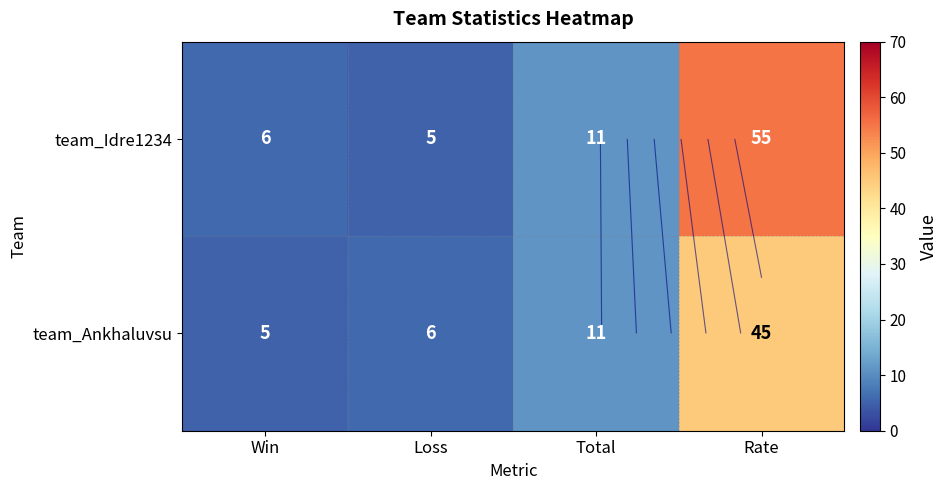

At which label does team_Ankhaluvsu reach its peak?

Rate